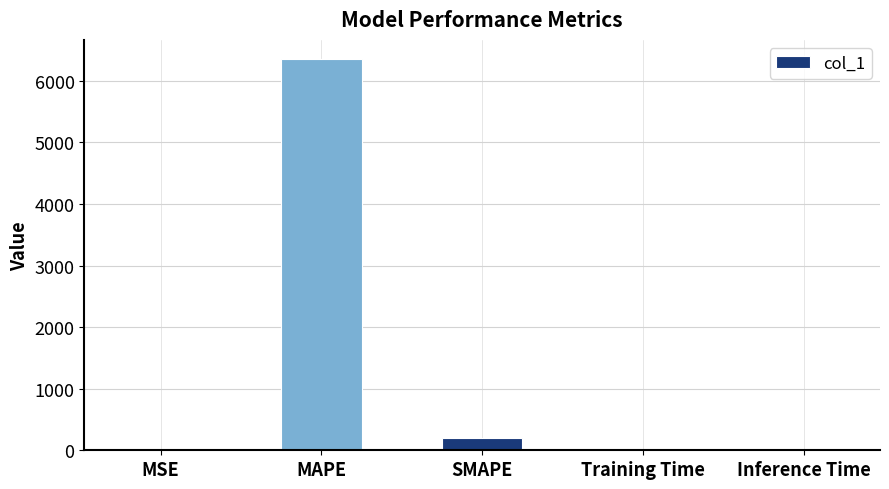

The value at Inference Time is 0.0. True or false?

True